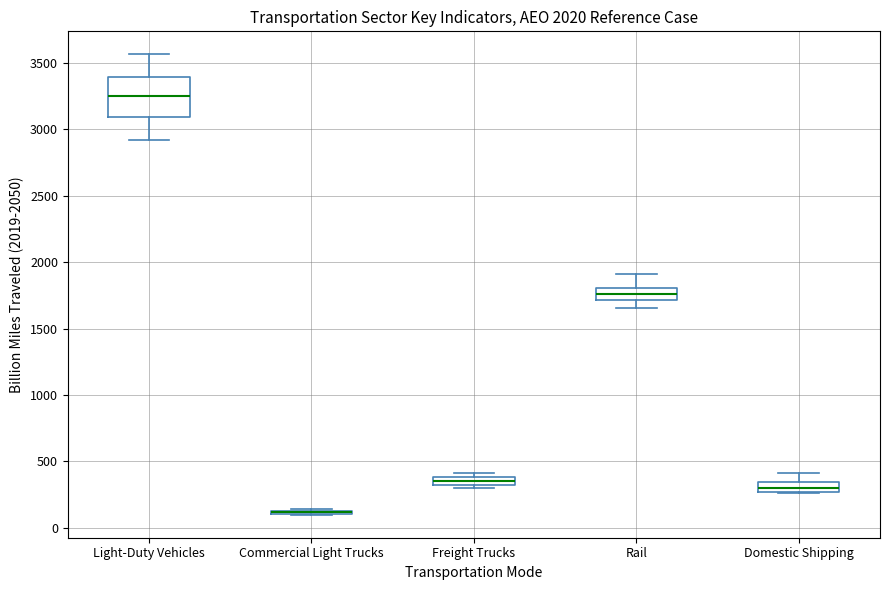

Where is the upper edge of the box for Commercial Light Trucks on the y-axis? The values are not printed on the chart, so give them approximately, as read against the axis.

150